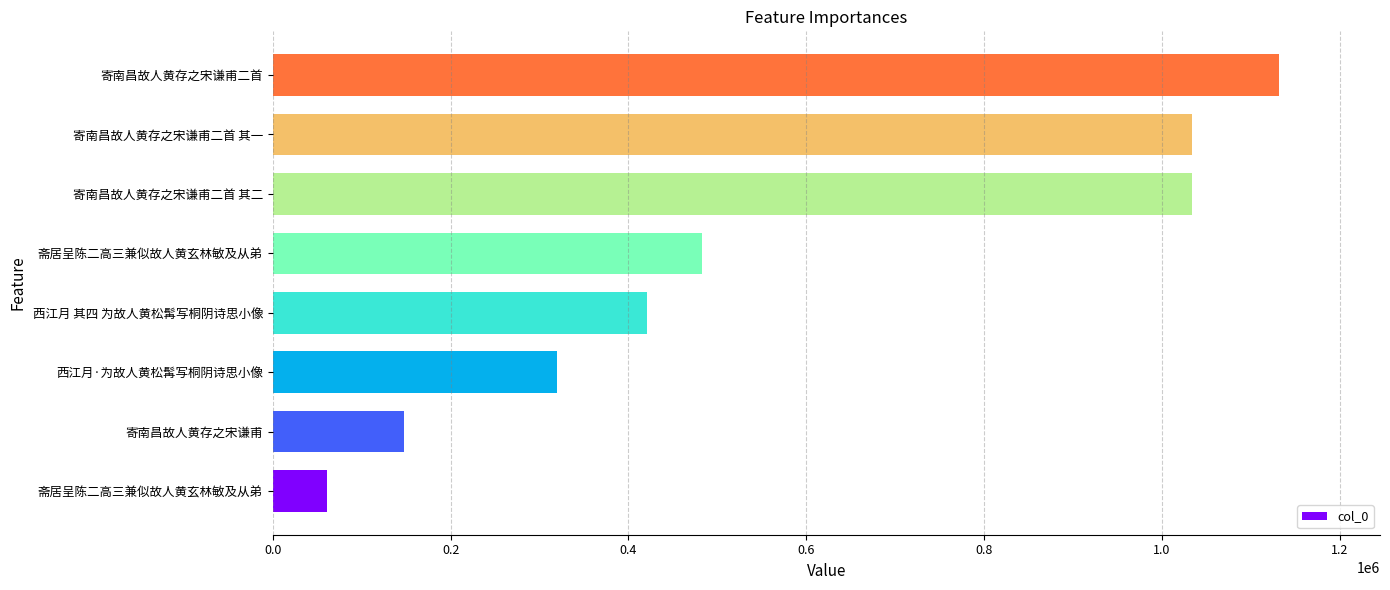

How many series are shown in this chart?

1